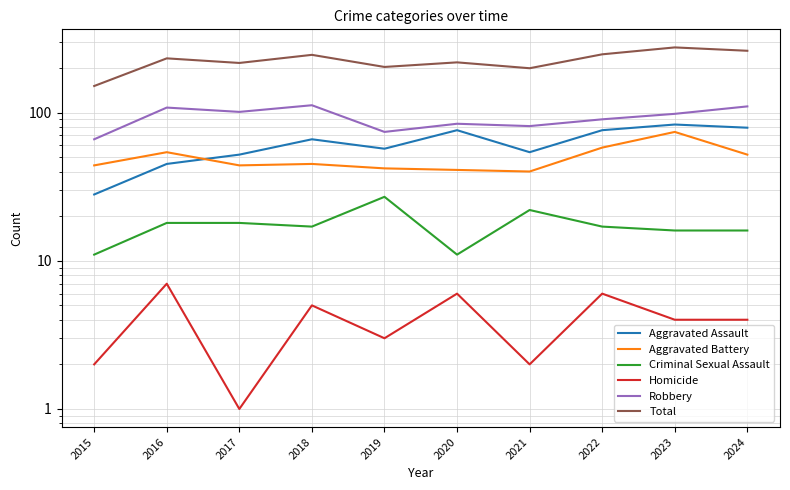

Reading left to right, list all the values displayed in this chart.

Aggravated Assault: 2015=28	2016=45	2017=52	2018=66	2019=57	2020=76	2021=54	2022=76	2023=83	2024=79
Aggravated Battery: 2015=44	2016=54	2017=44	2018=45	2019=42	2020=41	2021=40	2022=58	2023=74	2024=52
Criminal Sexual Assault: 2015=11	2016=18	2017=18	2018=17	2019=27	2020=11	2021=22	2022=17	2023=16	2024=16
Homicide: 2015=2	2016=7	2017=1	2018=5	2019=3	2020=6	2021=2	2022=6	2023=4	2024=4
Robbery: 2015=66	2016=108	2017=101	2018=112	2019=74	2020=84	2021=81	2022=90	2023=98	2024=110
Total: 2015=151	2016=232	2017=216	2018=245	2019=203	2020=218	2021=199	2022=247	2023=275	2024=261